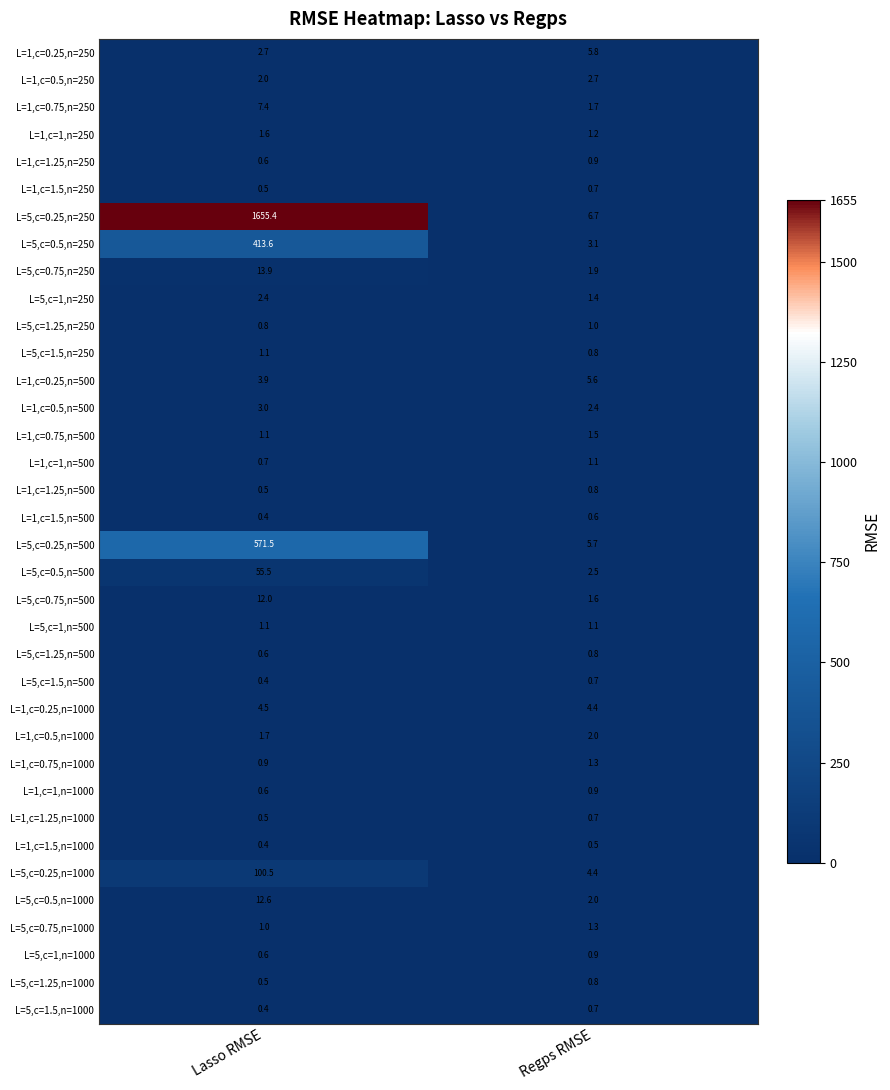

What is the highest value of the L=5,c=1.5,n=500 series?

0.7